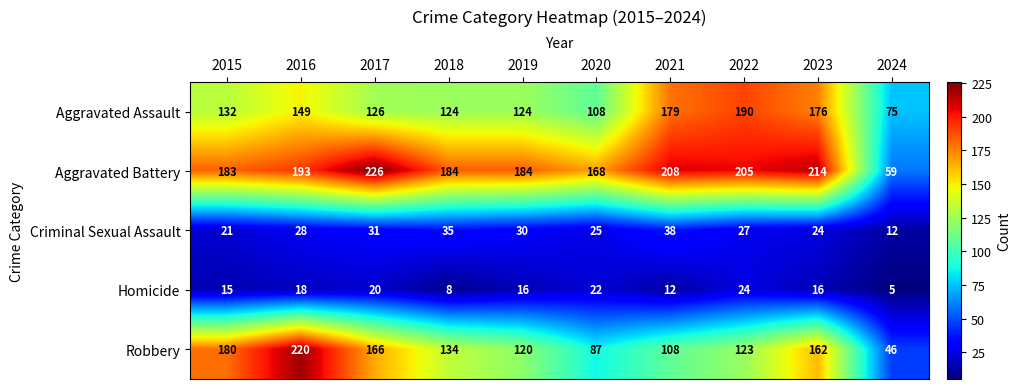

At which label does Homicide first exceed 16?

2016